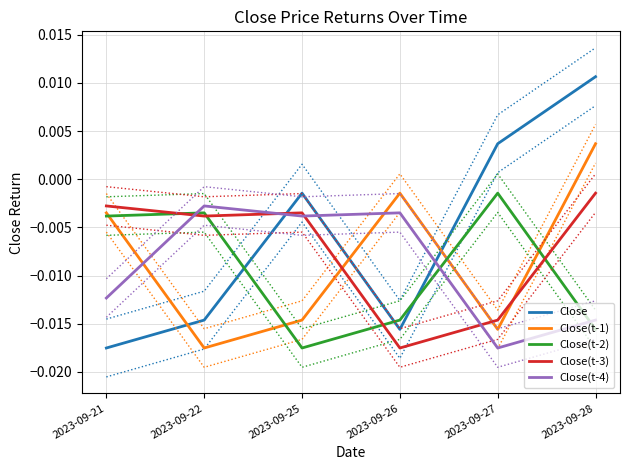

Which series has the largest range (max minus min)?

Close